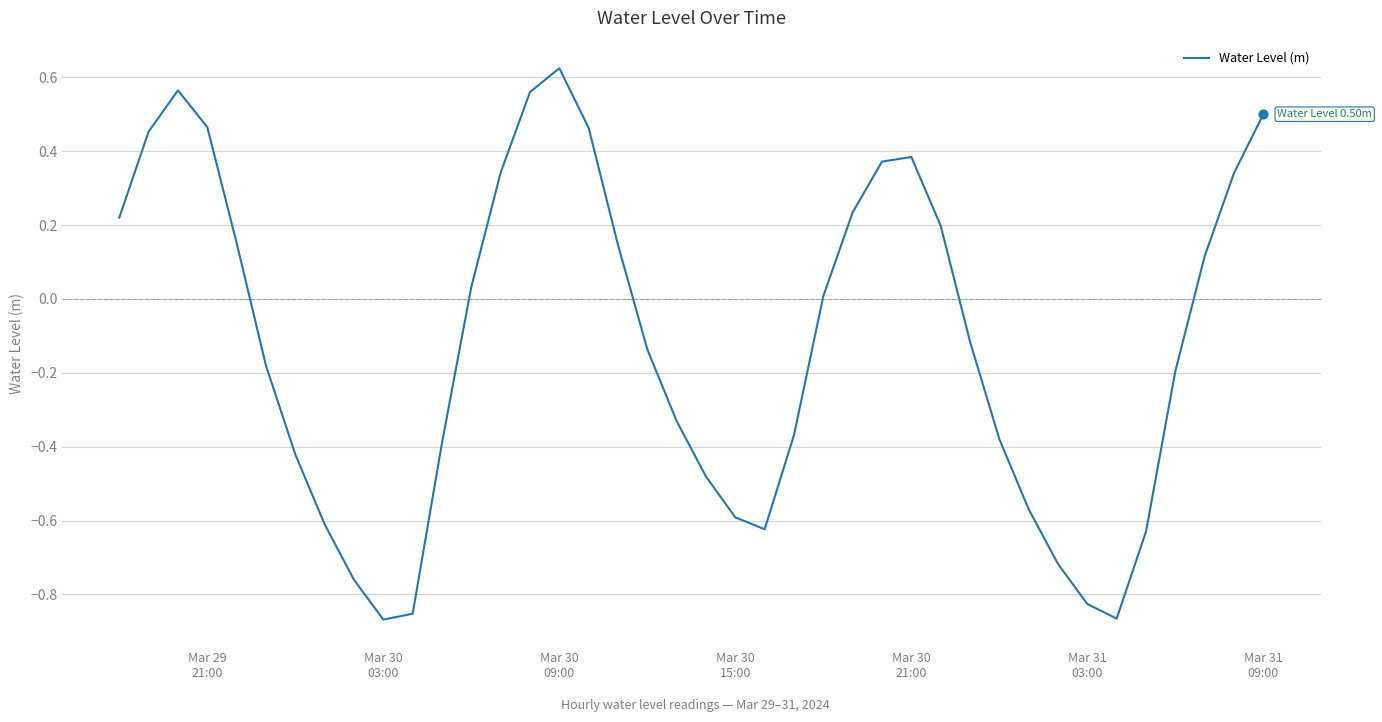

What is the difference between the maximum and minimum values?

1.5